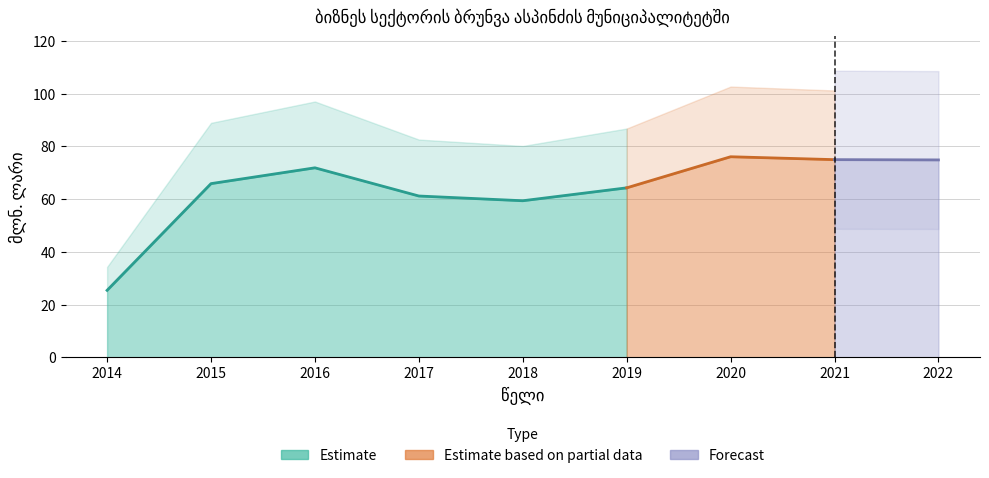

True or false: the data shows 15.2 at 2014.

False